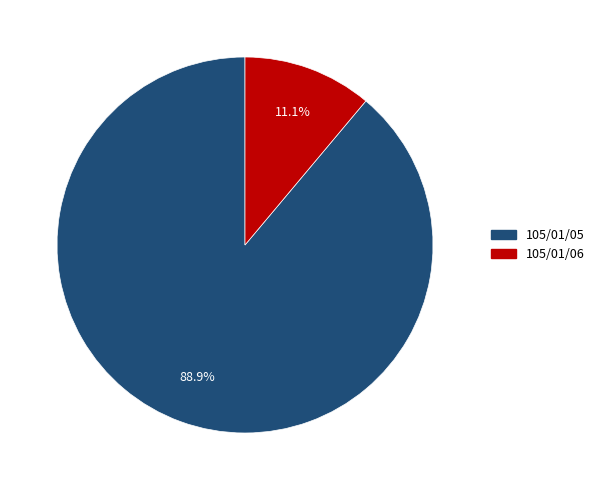

What is the ratio of the value at 105/01/05 to the value at 105/01/06?

8.0